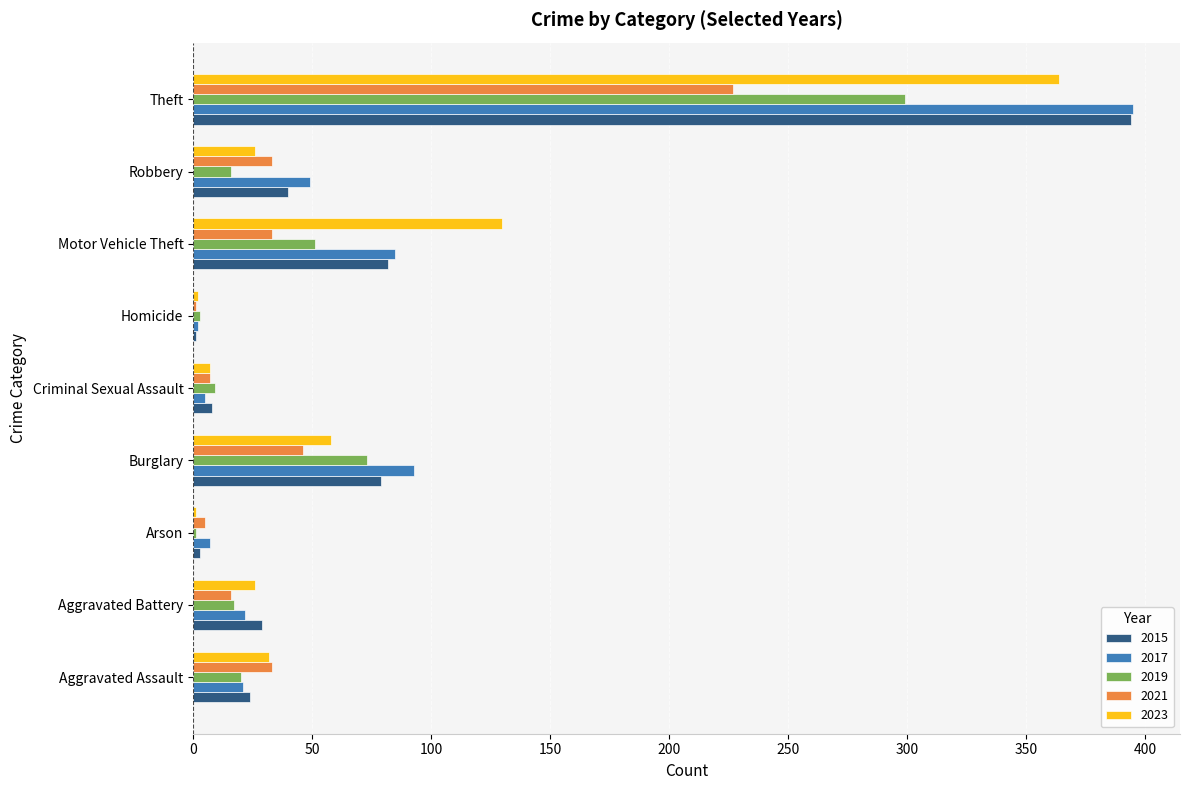

At which label does 2017 reach its peak?

Theft